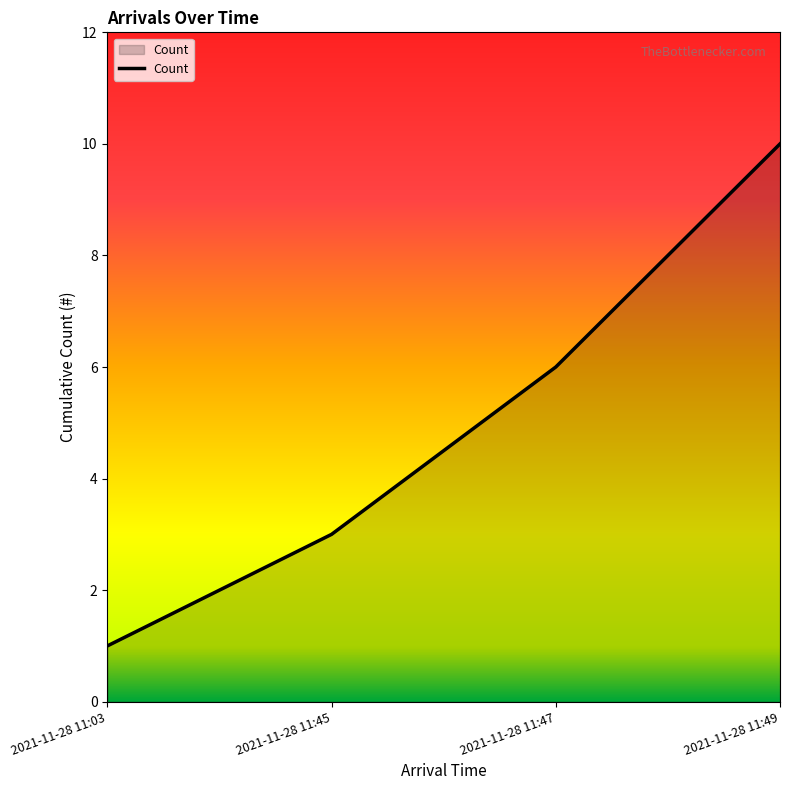

How many distinct data groups are displayed?

1